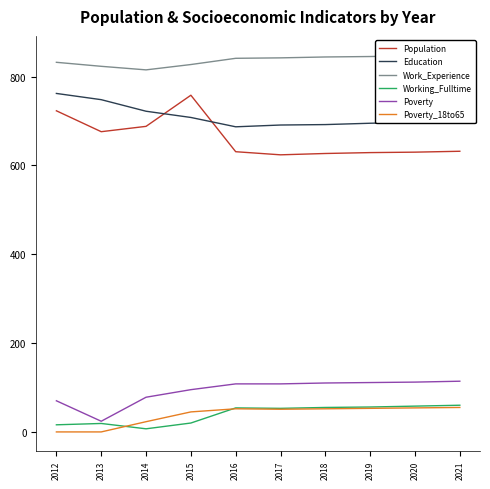

How many lines are shown in the chart?

6